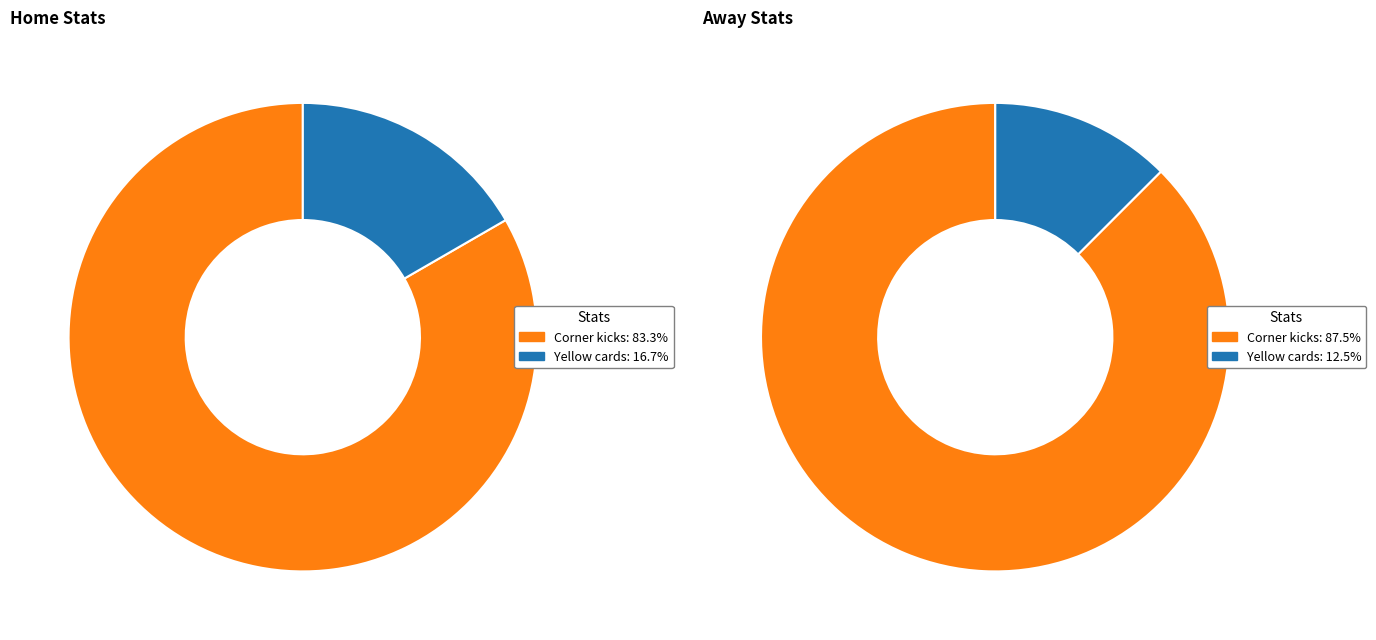

To the nearest percent, what percentage of the pie is Yellow cards?

17%